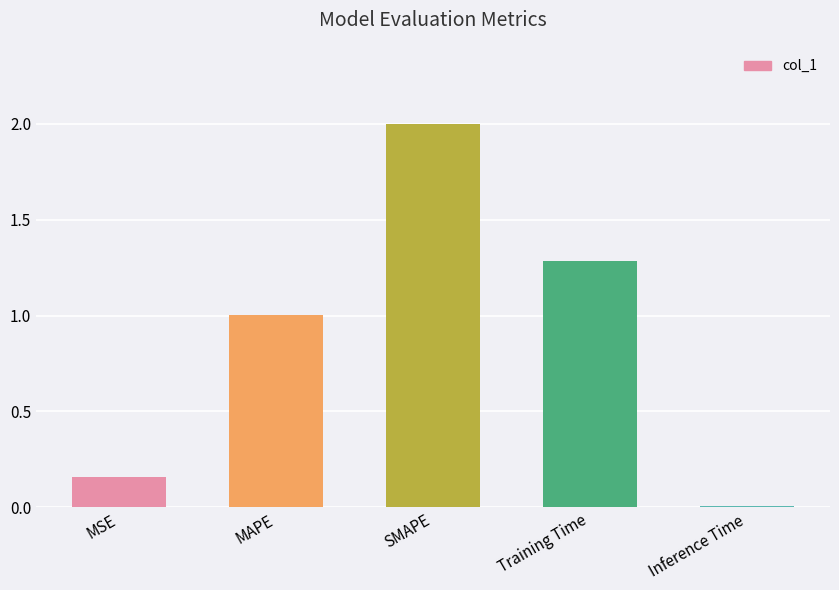

What is the greatest value displayed?

2.0